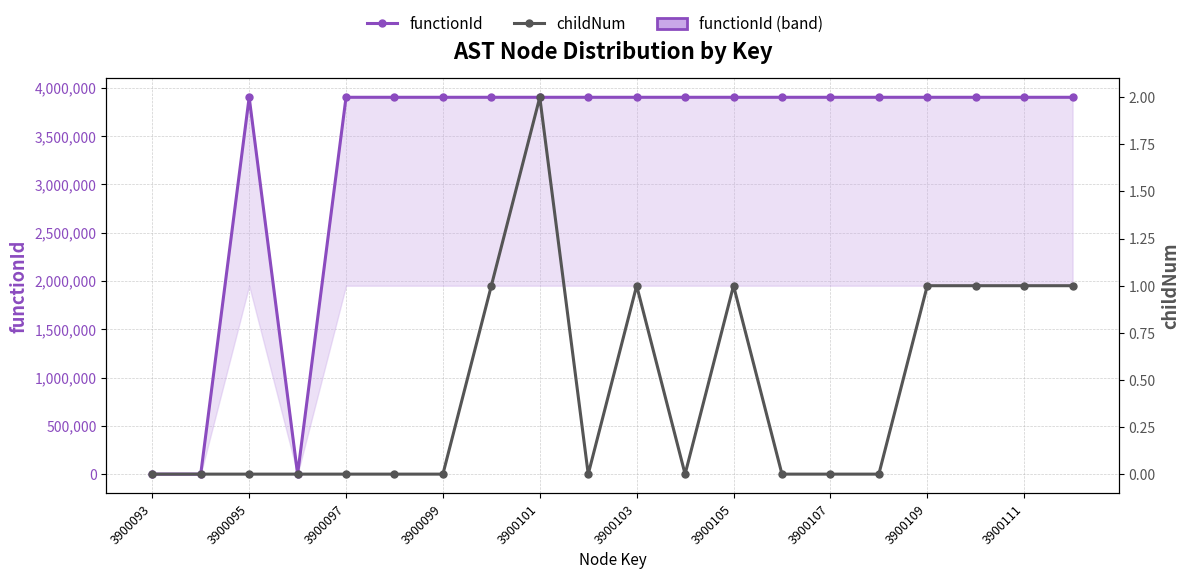

The functionId series shows 6289756 at 3900109. True or false?

False